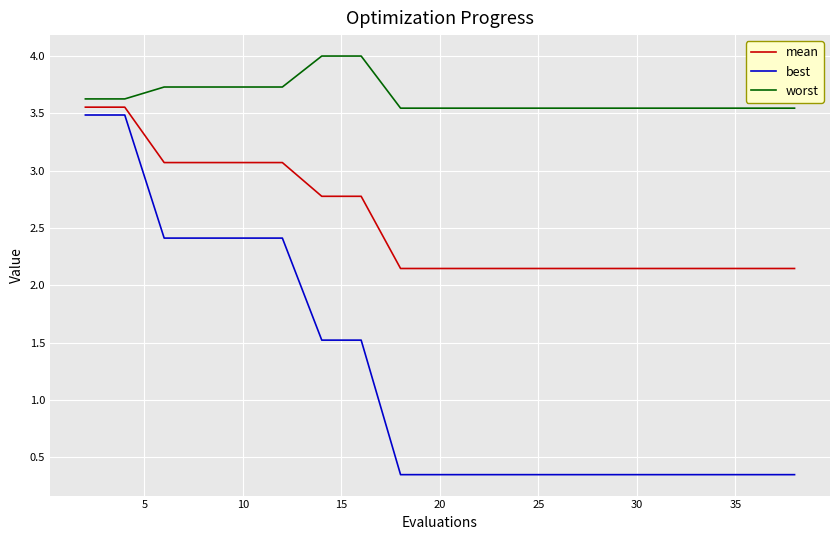

Which series has the largest range (max minus min)?

best